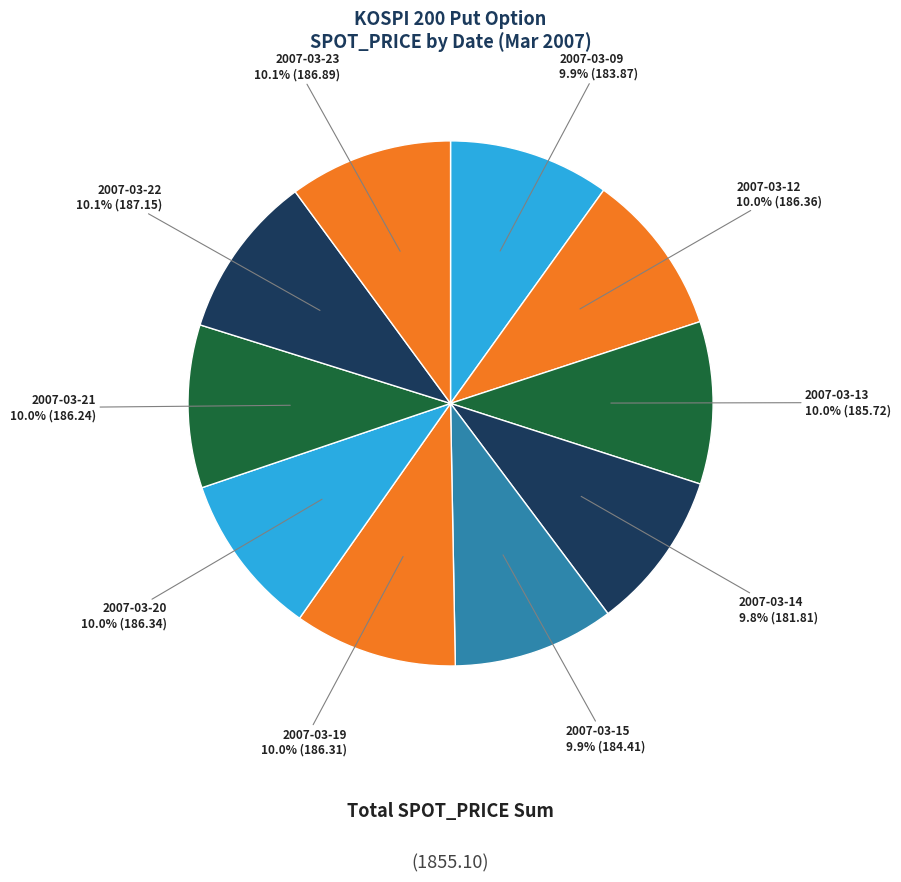

Approximately how many times larger is the value at 2007-03-23 compared to 2007-03-14?

1.0